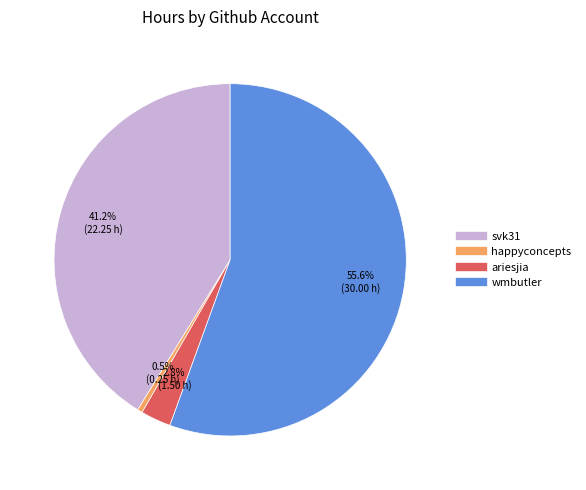

To the nearest percent, what is the combined percentage of svk31 and wmbutler?

97%